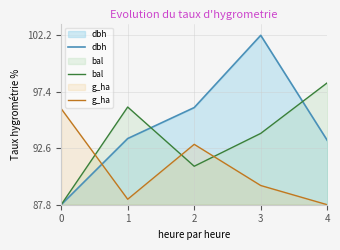

What is the maximum value for bal?

98.2